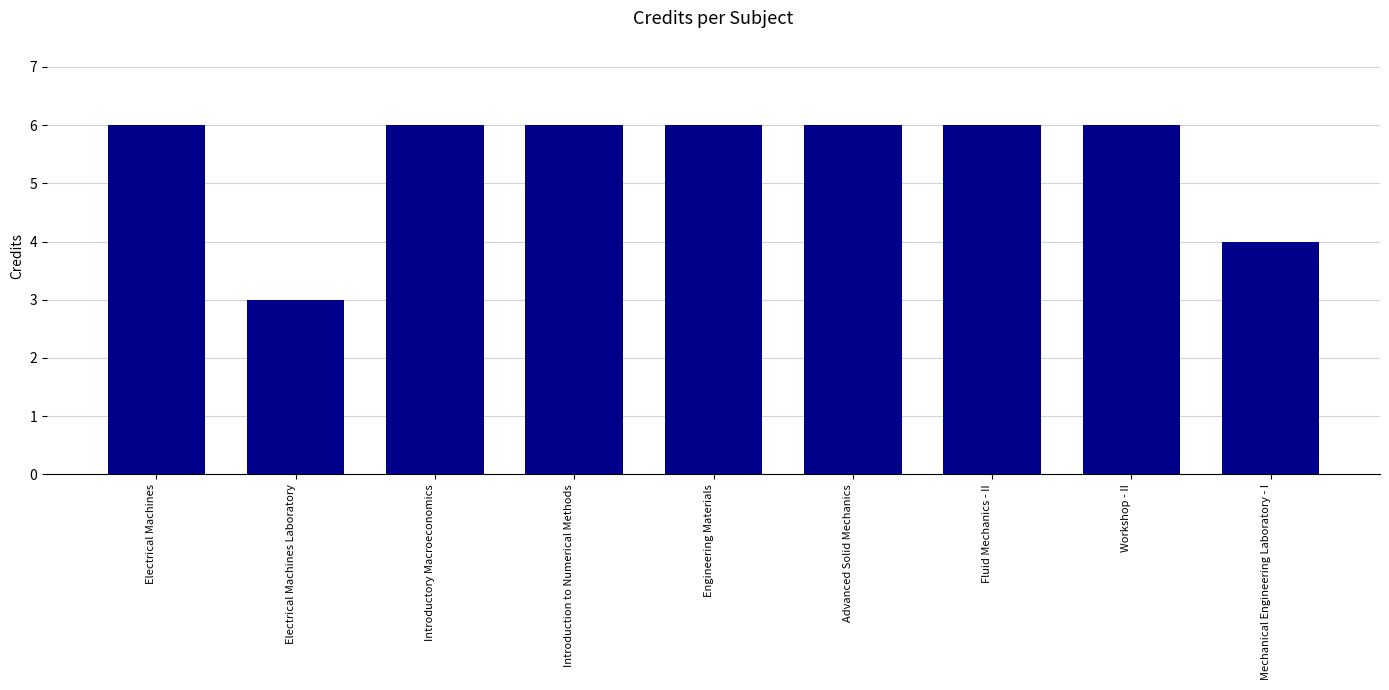

What is the average value?

5